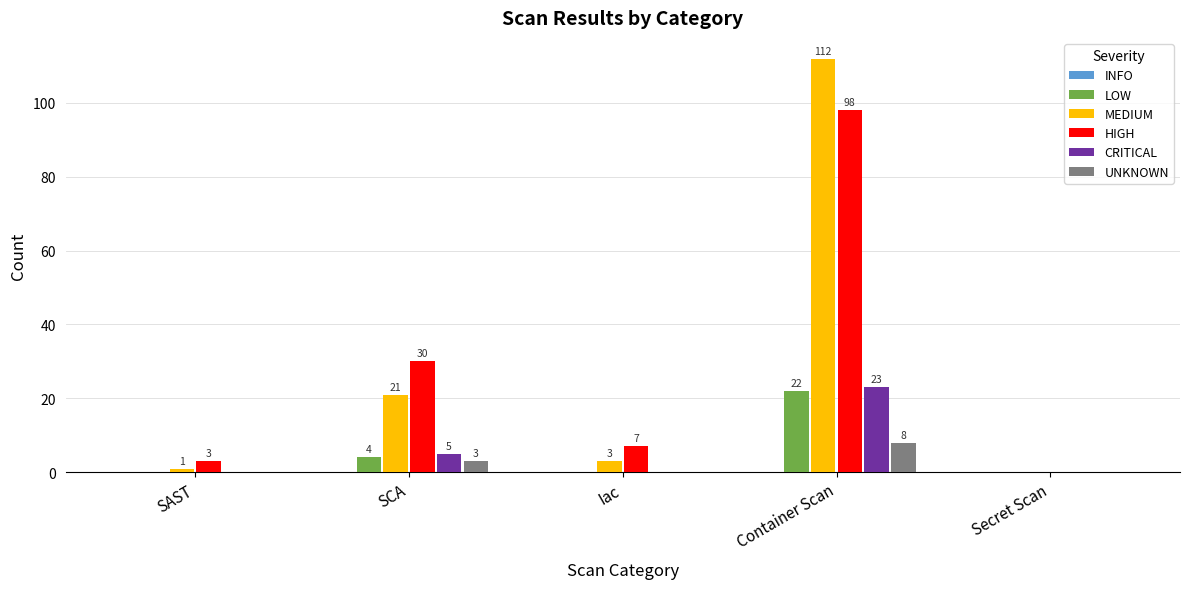

Are the bars grouped side by side (vs. stacked)?

Yes